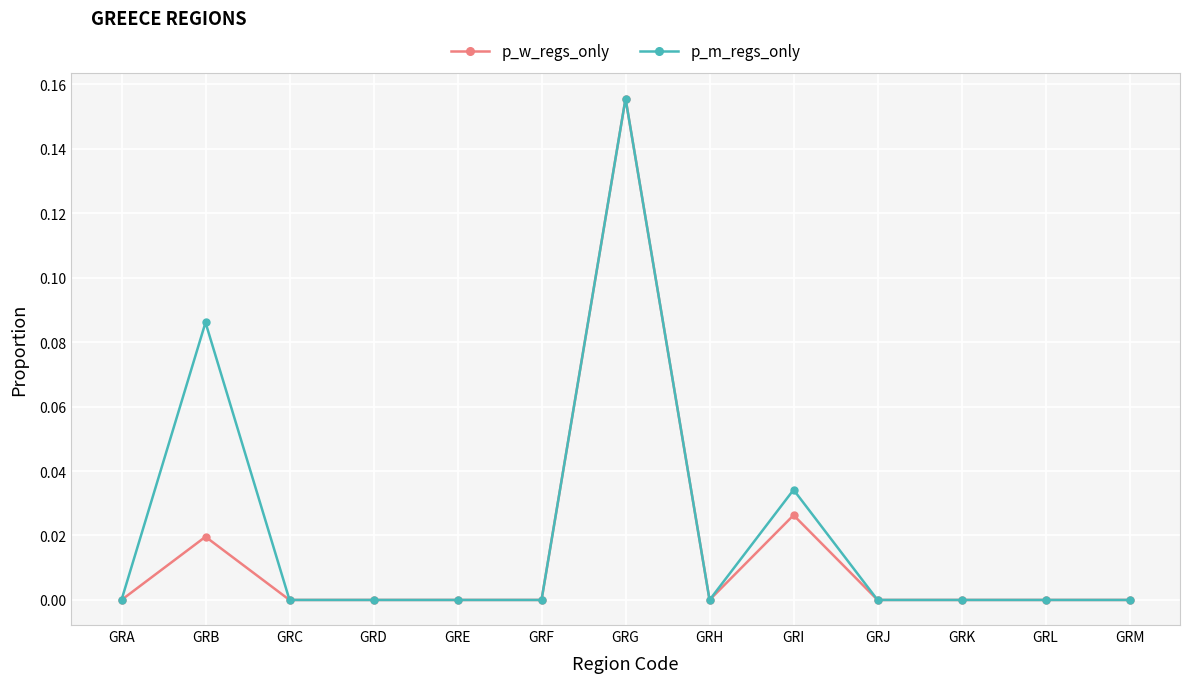

At which category does the chart reach its peak across all series?

GRG